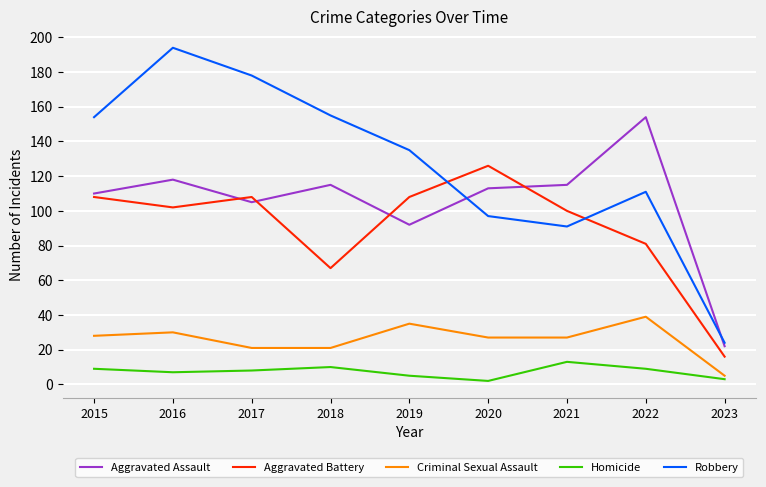

True or false: Aggravated Assault has more than 0 interior local peaks.

True